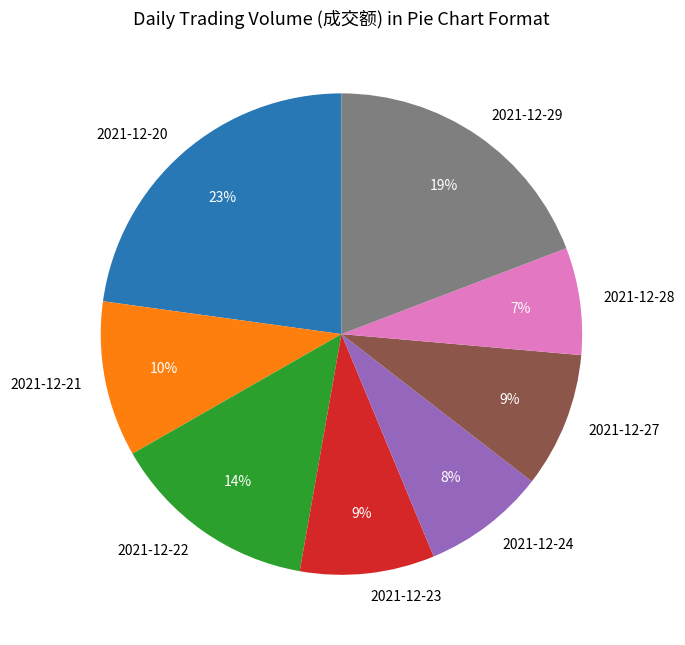

True or false: 2021-12-28 accounts for 7% of the total.

True